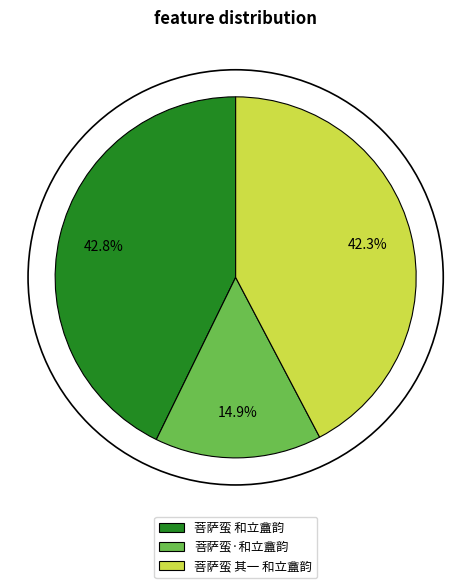

How many slices are in this pie chart?

3